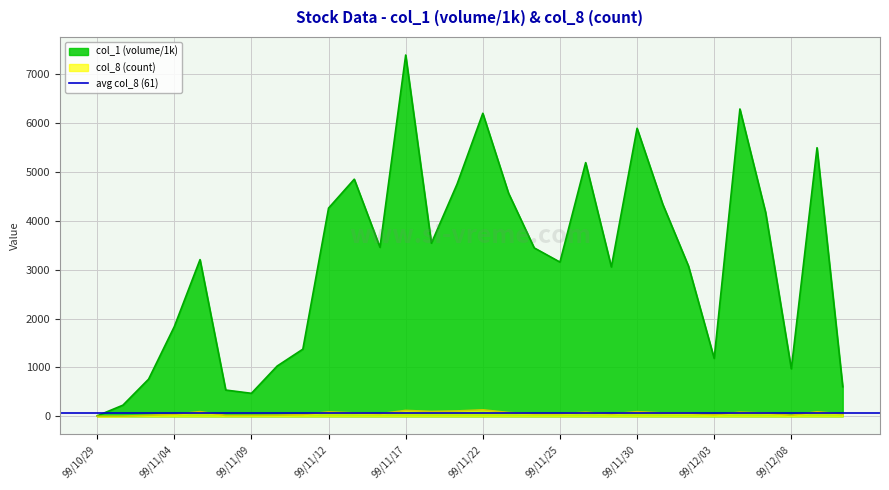

True or false: col_1 has a value of 3208 at 99/11/05.

True